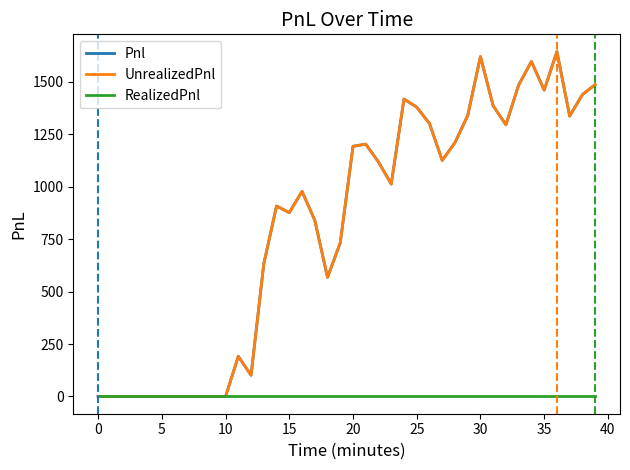

What is the highest value of the UnrealizedPnl series?

1643.8